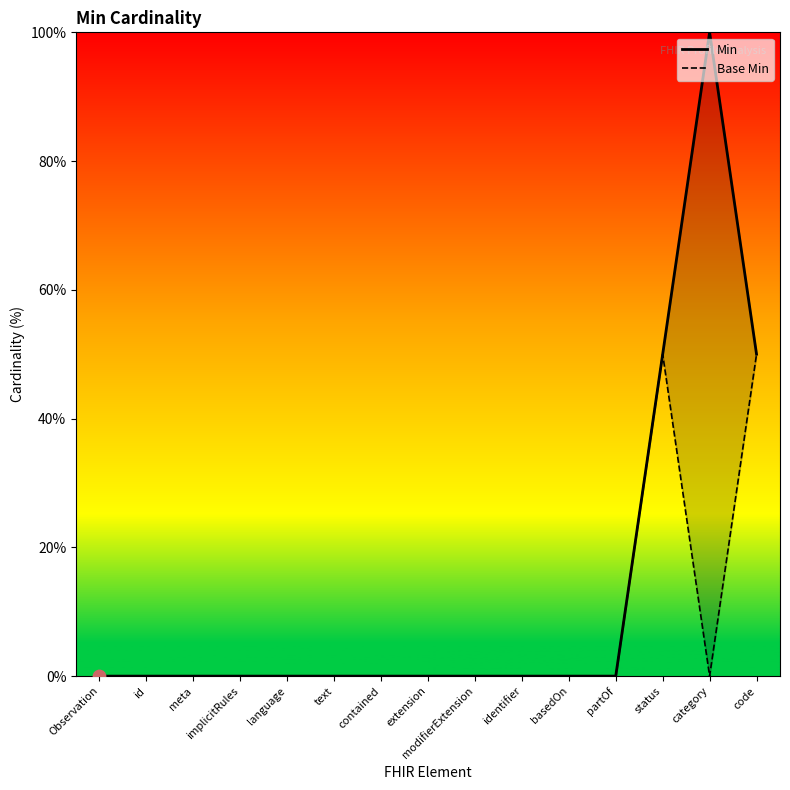

What are all the series names shown in the legend?

Min, Base Min